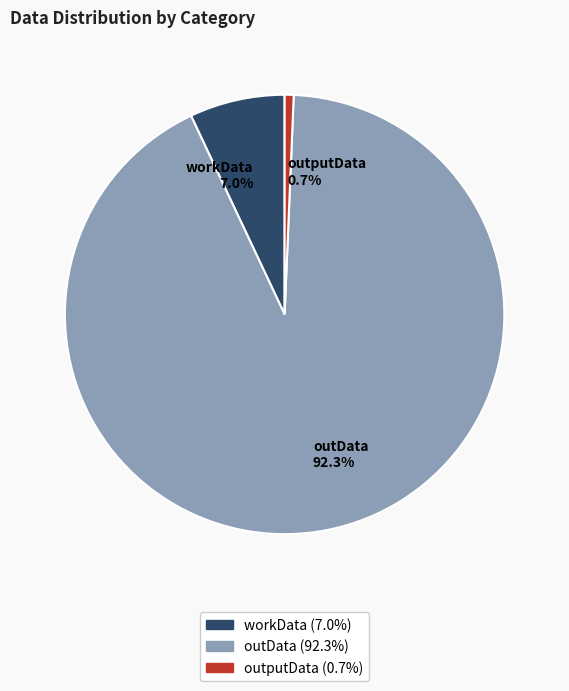

To the nearest percent, what portion does outData represent?

92%